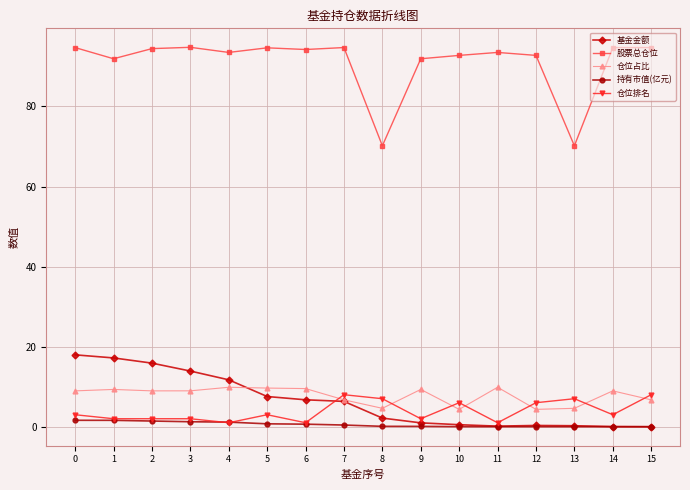

Is it true that 股票总仓位 equals 34.1 at 15?

False